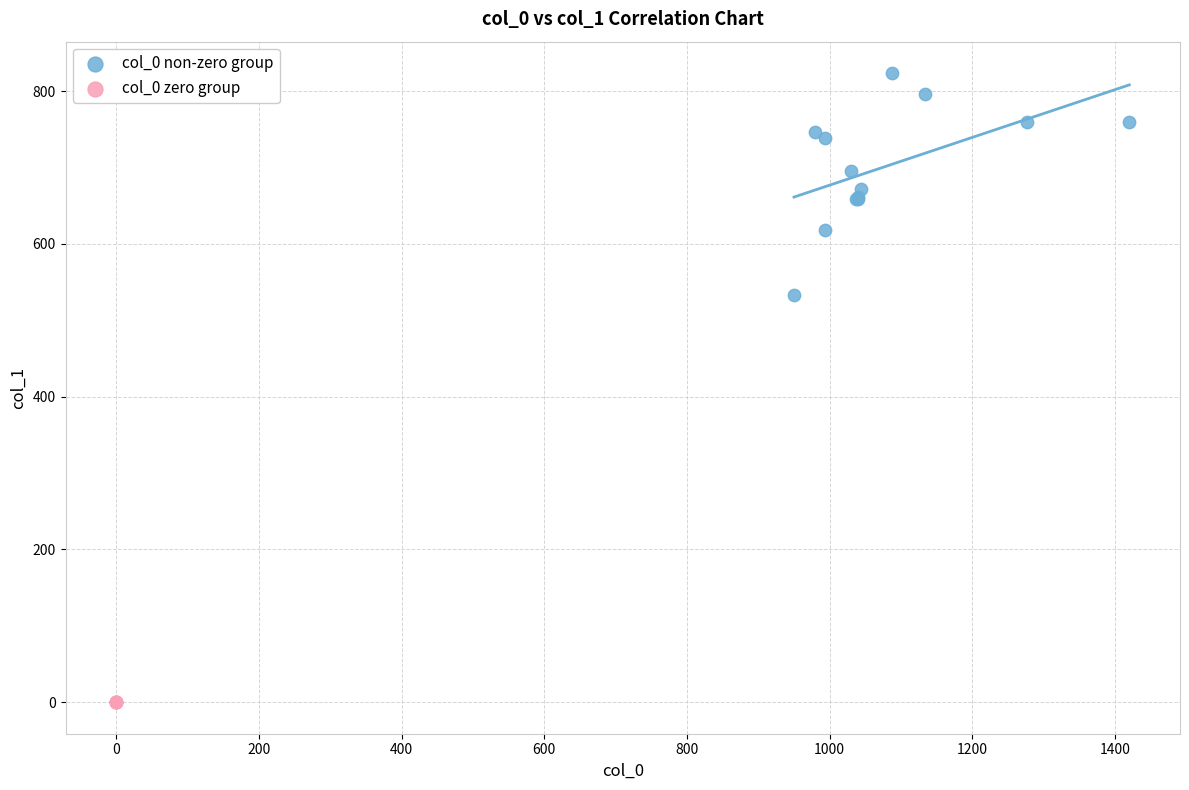

Which series contains the lowest Y value?

col_0 zero group